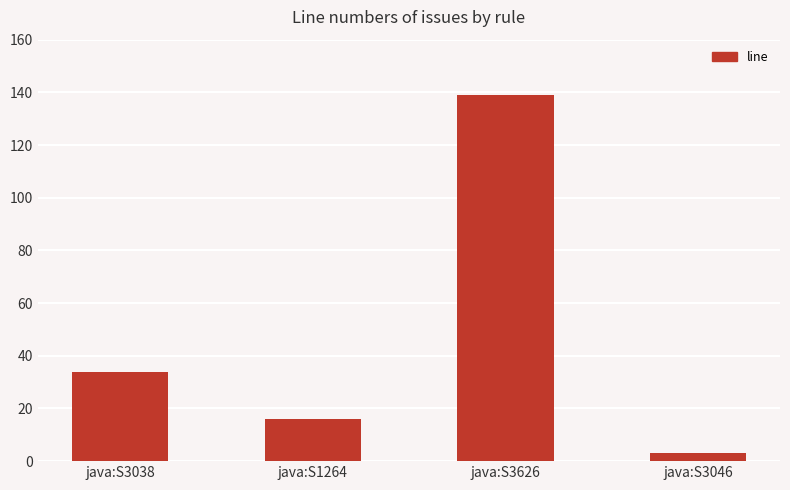

Between java:S3046 and java:S1264, which is larger?

java:S1264